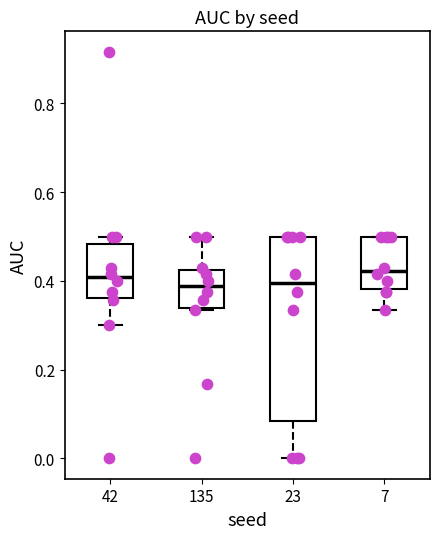

Where does the median line of the box at x = 23 sit on the y-axis? The values are not printed on the chart, so give them approximately, as read against the axis.

0.40